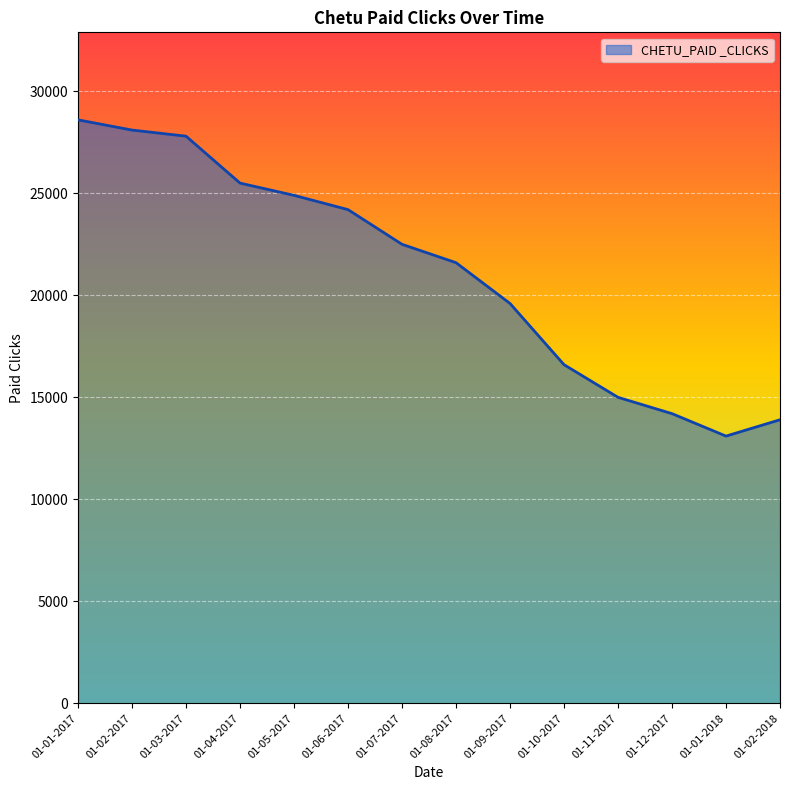

What is the approximate value at 01-08-2017, to the nearest 50?

21600